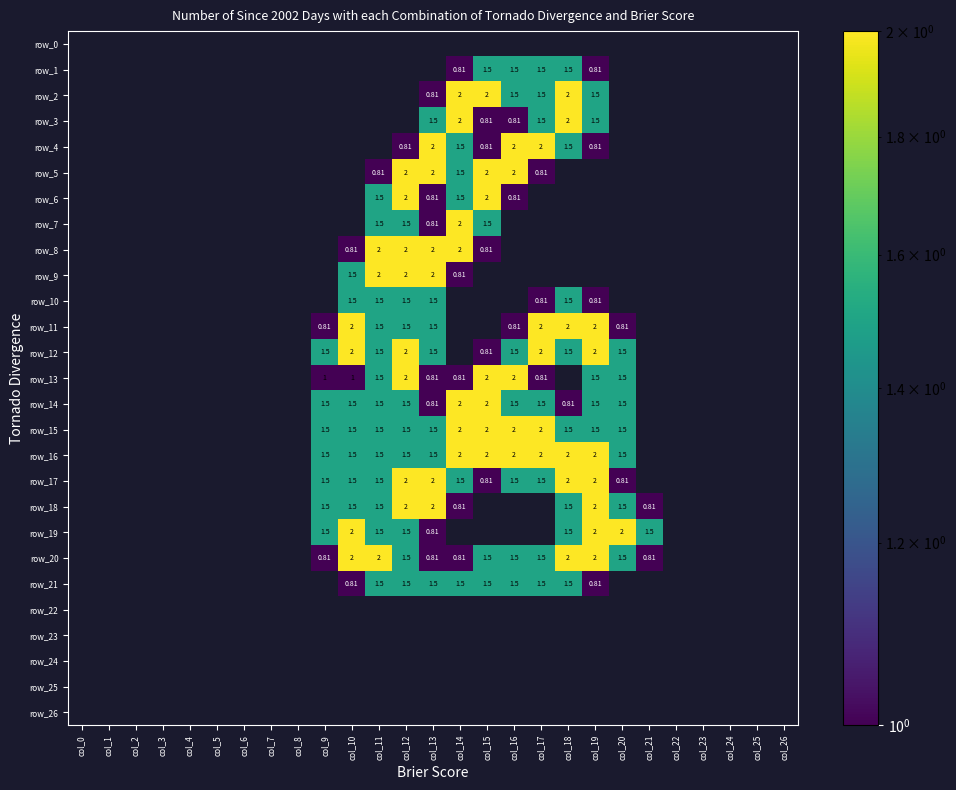

How many values in row_18 are above zero?

10